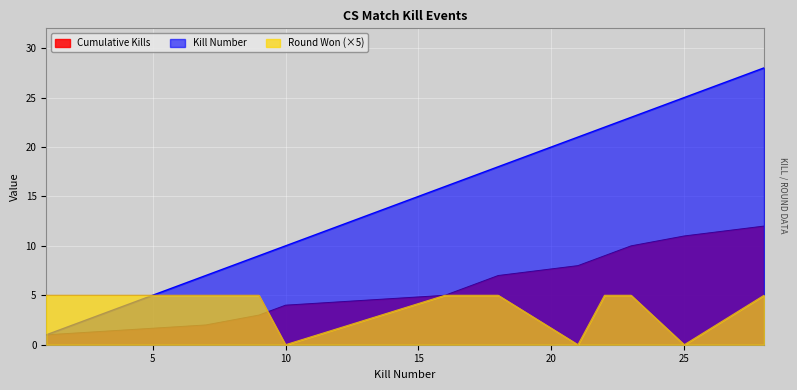

True or false: Kills per Round and Cumulative Kills cross at least once.

False